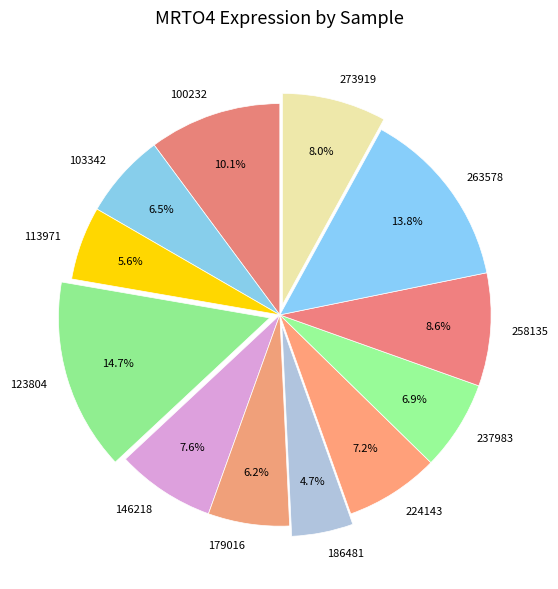

Which slice is the largest?

123804